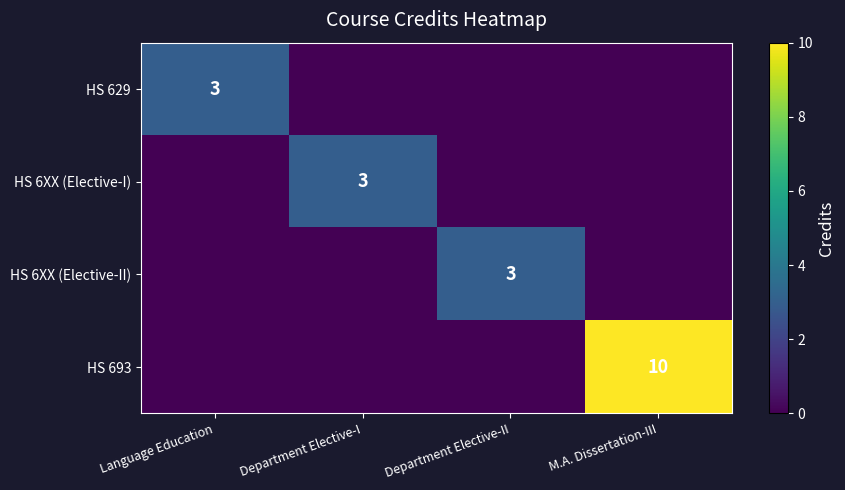

The value of HS 6XX (Elective-II) at Department Elective-II is 5. True or false?

False